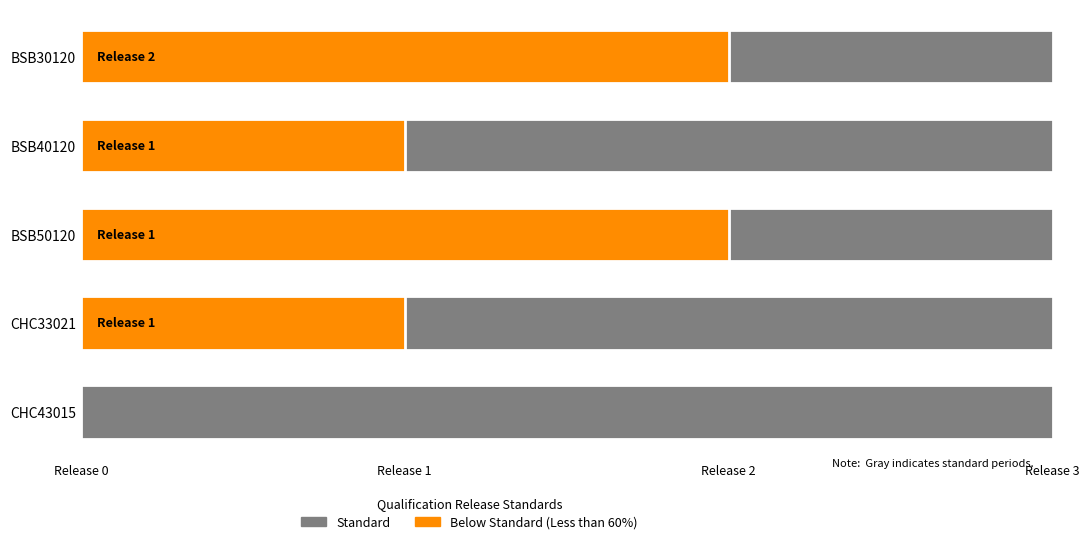

Is it true that Below Standard equals 1 at BSB40120?

True